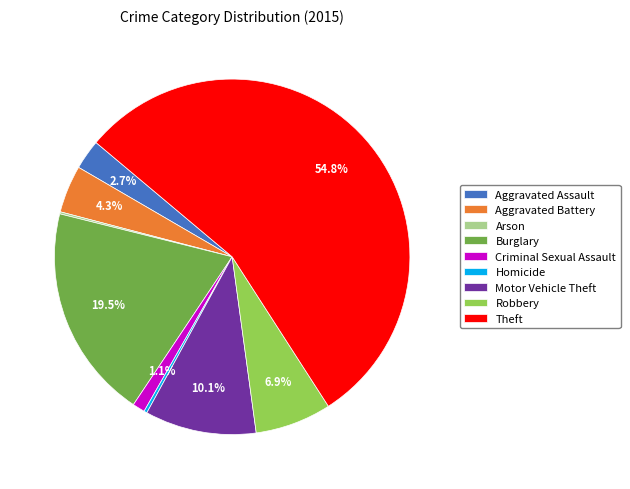

What is the ratio of the value at Burglary to the value at Robbery?

2.8